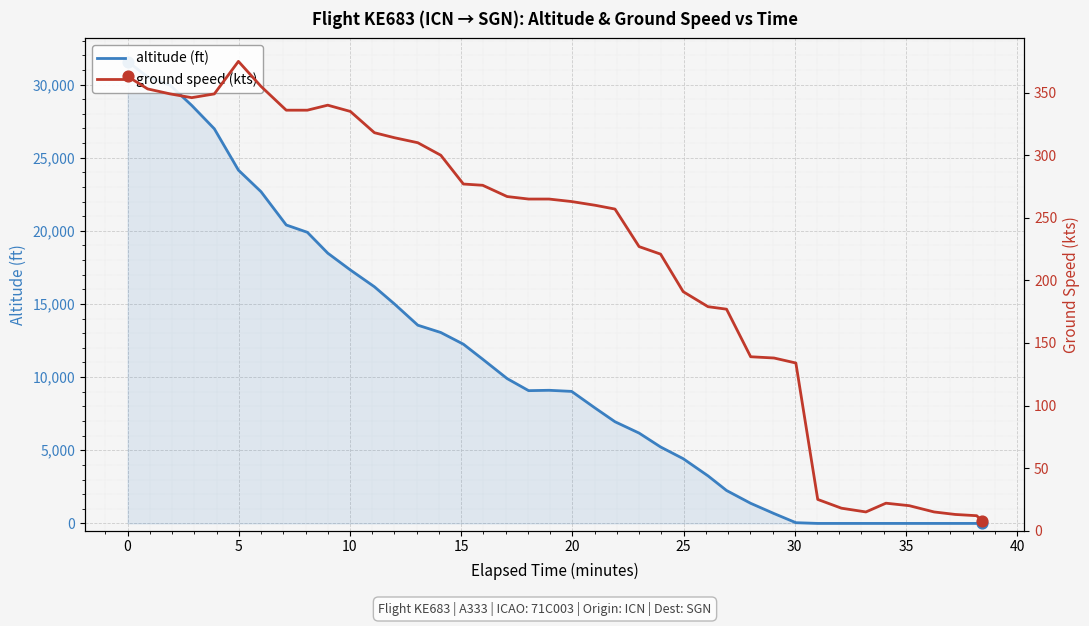

Which series reaches the maximum Y coordinate?

altitude (ft)